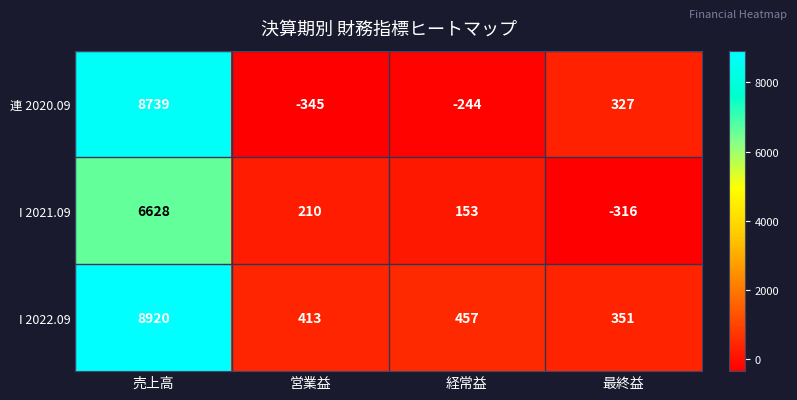

Reading left to right, what are all the values shown in this chart?

連 2020.09: 売上高=8739	営業益=-345	経常益=-244	最終益=327
I 2021.09: 売上高=6628	営業益=210	経常益=153	最終益=-316
I 2022.09: 売上高=8920	営業益=413	経常益=457	最終益=351